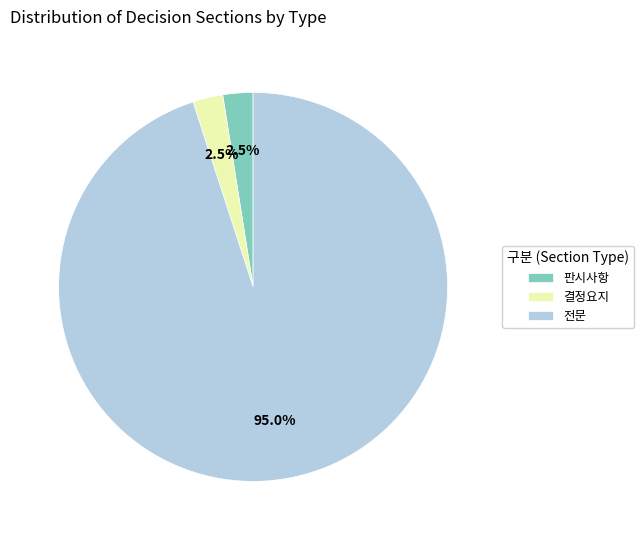

Which category accounts for the majority?

전문